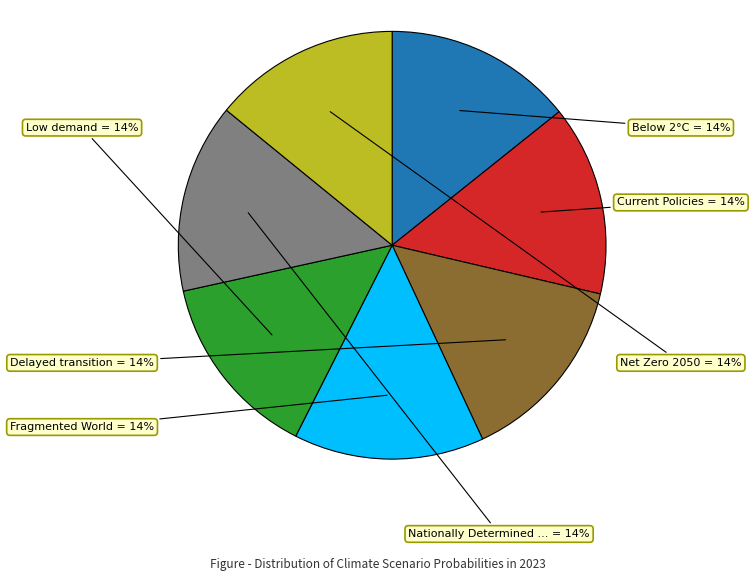

Is there any slice that represents more than half of the pie?

No